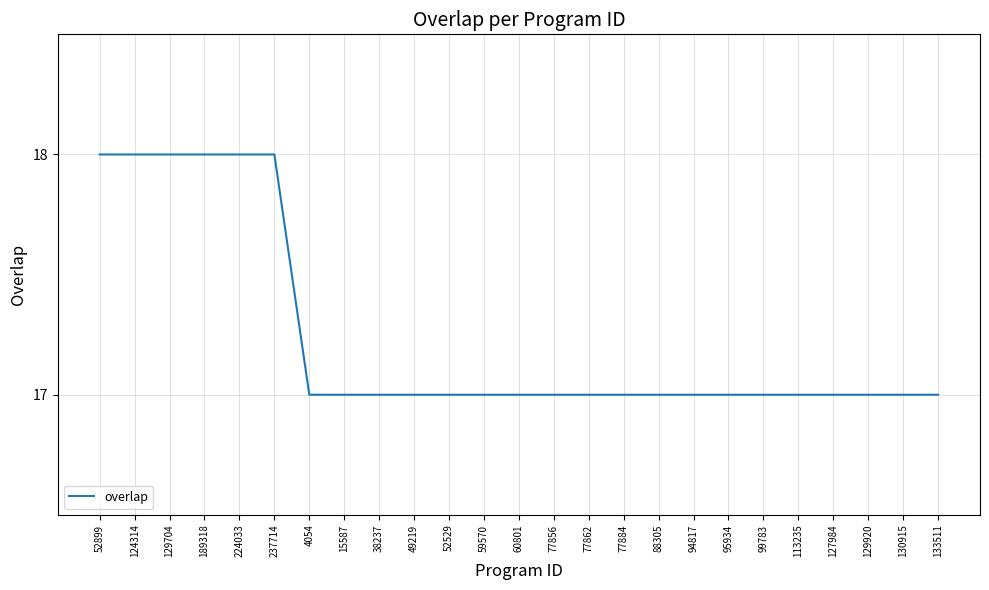

What is the greatest value displayed?

18